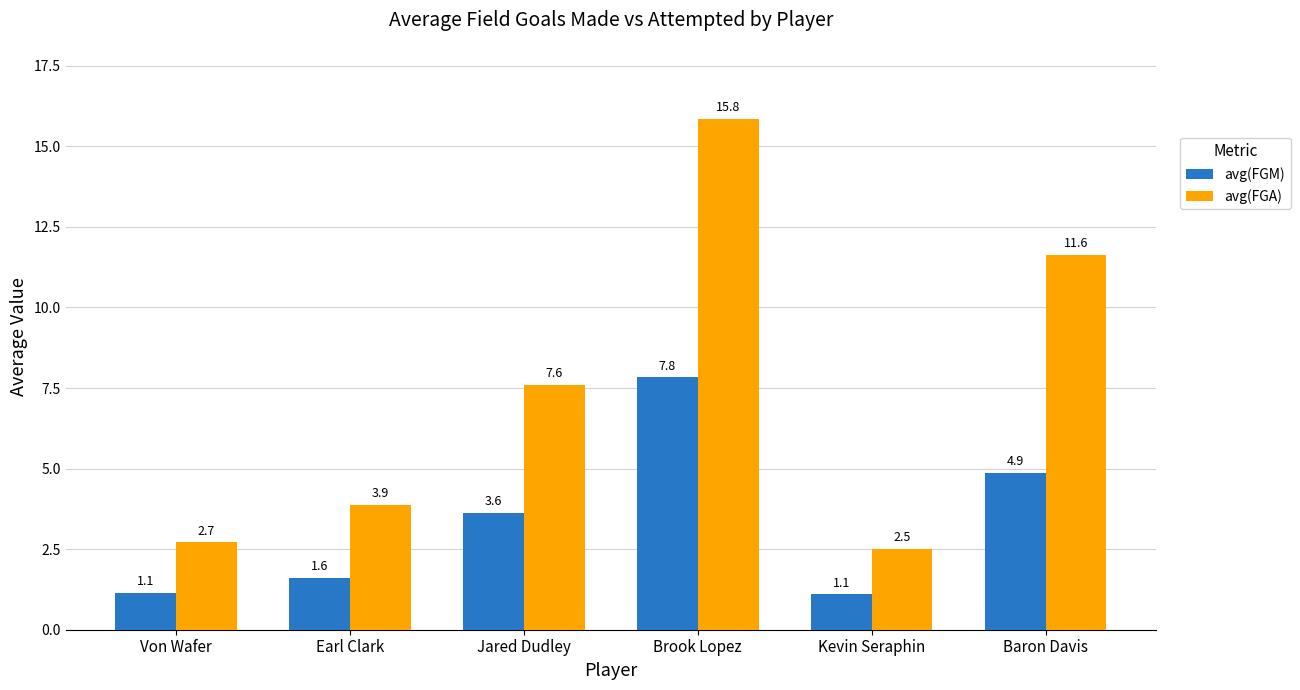

What are all the series names shown in the legend?

avg(FGM), avg(FGA)